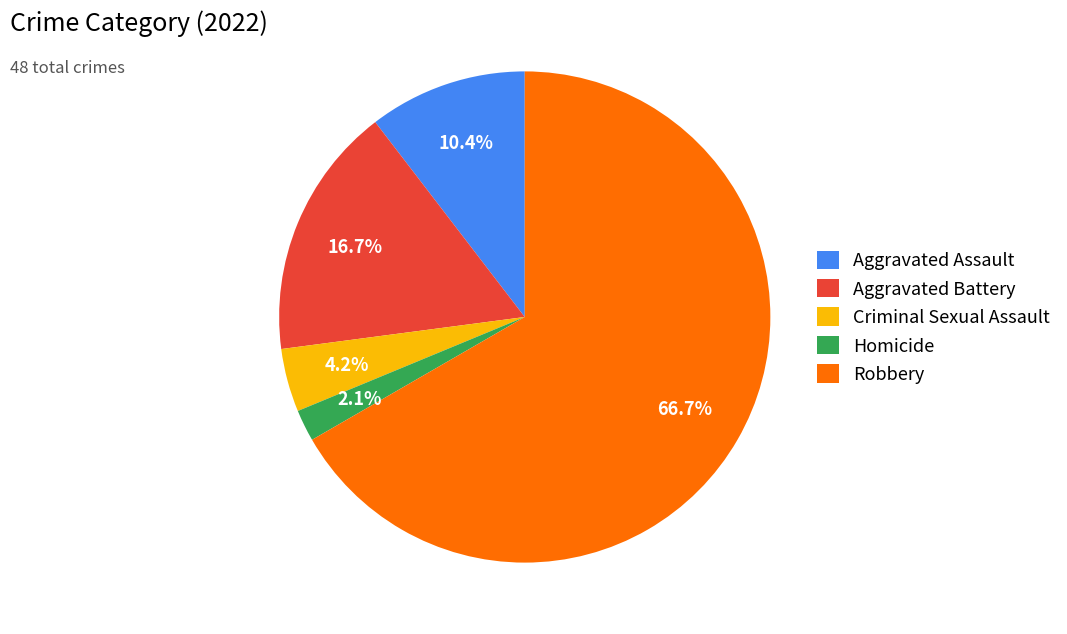

Count the number of slices in the pie.

5